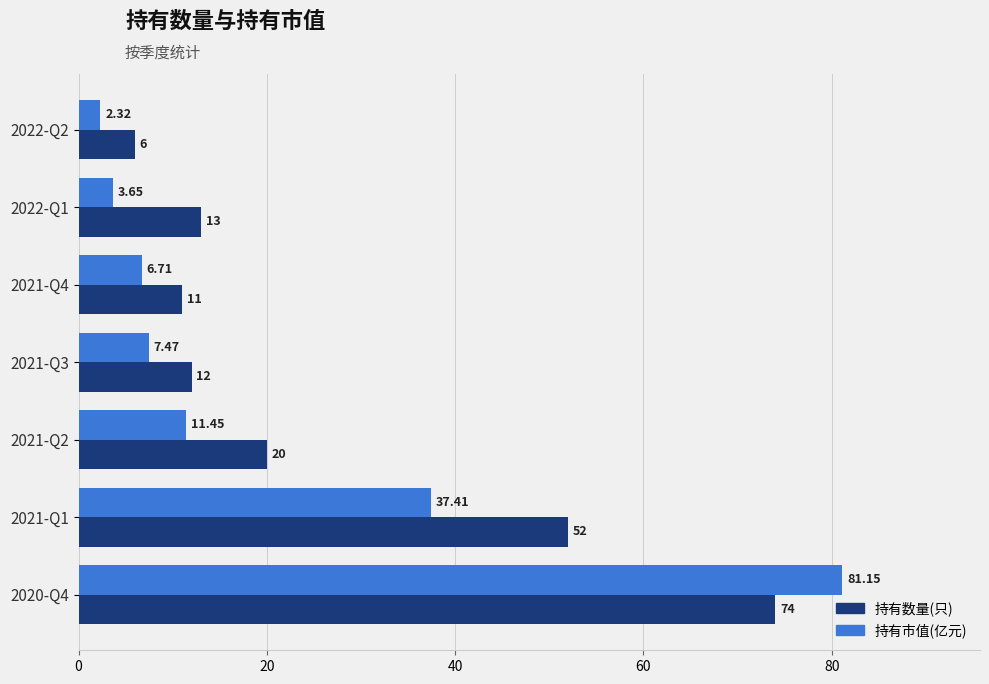

Which series changed the most between 2021-Q1 and 2020-Q4?

持有市值(亿元)